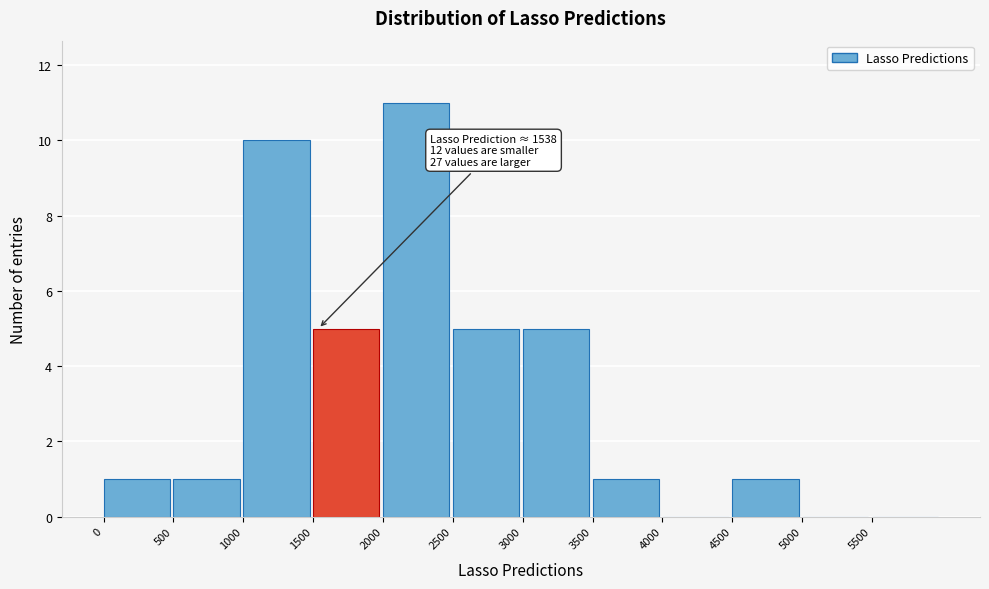

Over which range of the x-axis is the bar tallest?

2000 to 2500